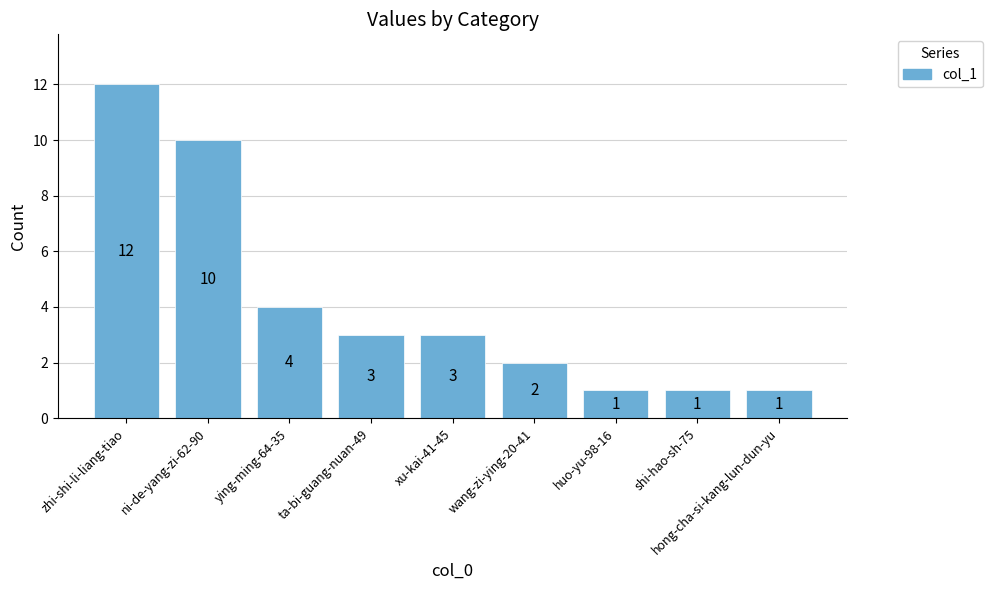

Is it true that the value at hong-cha-si-kang-lun-dun-yu is 1?

True